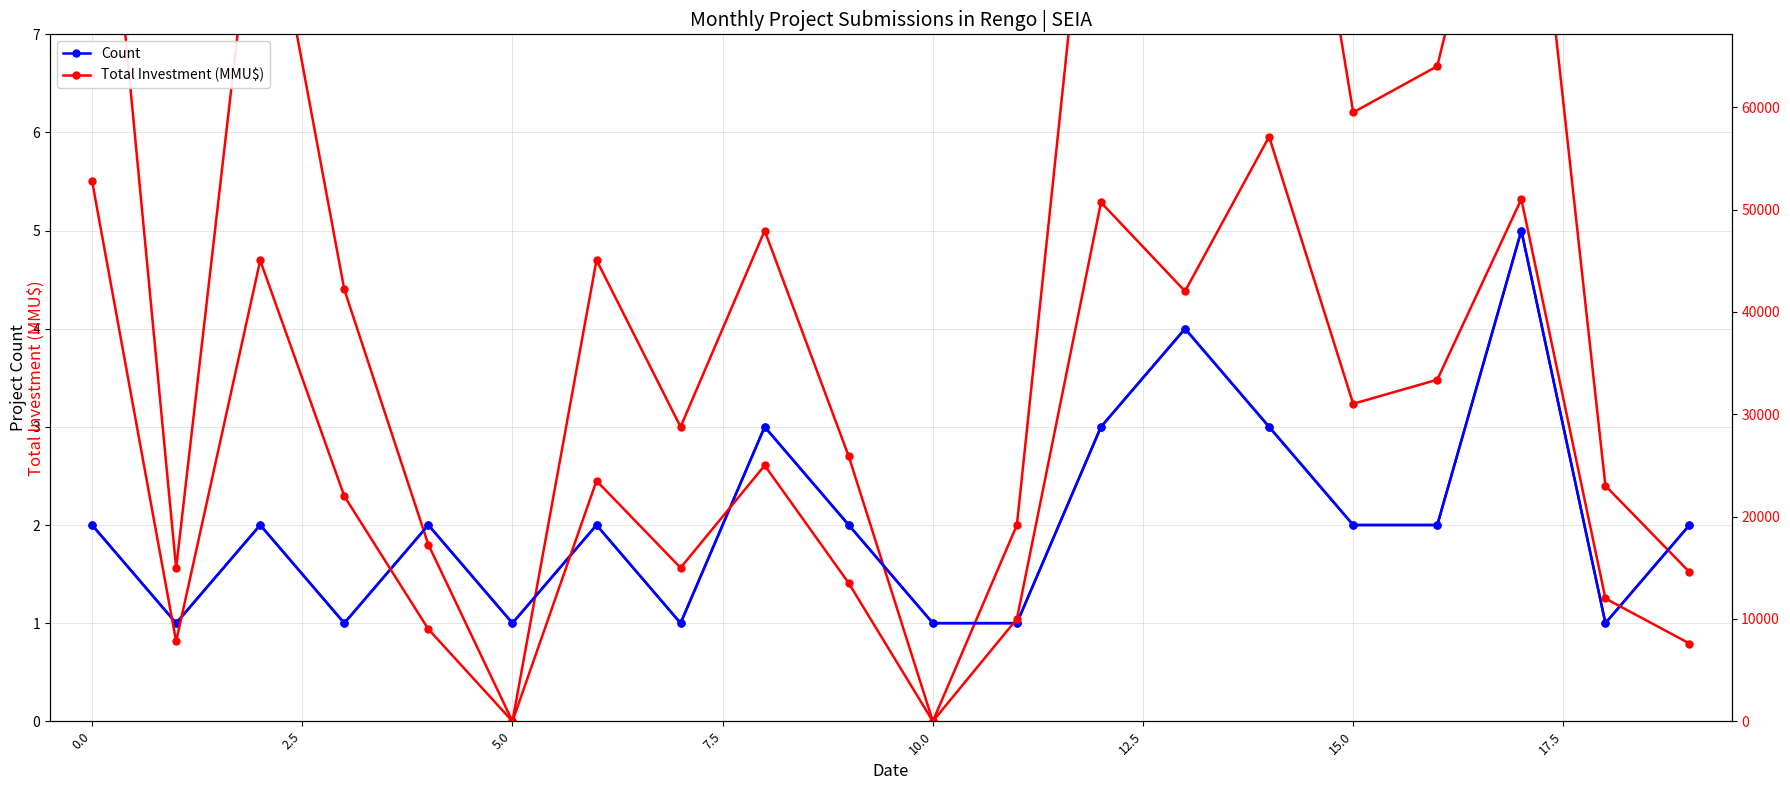

Which series has the largest range (max minus min)?

Total Investment (MMU$)